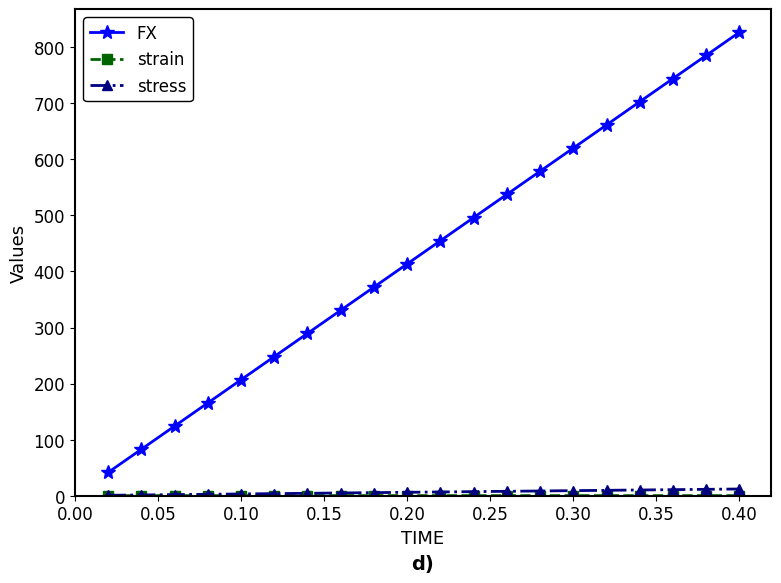

True or false: stress and FX cross at least once.

False